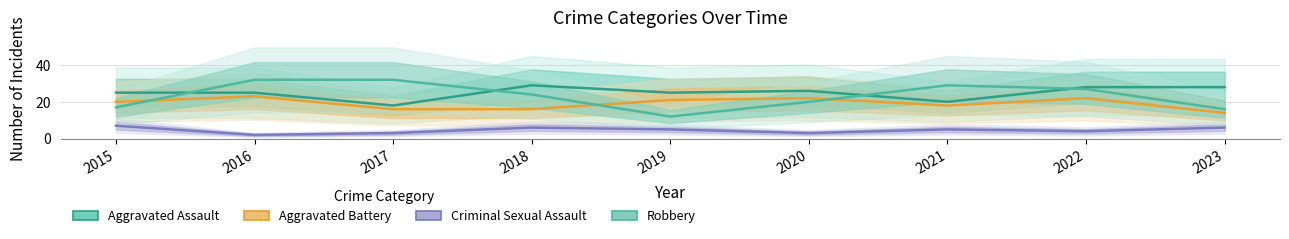

Does the chart display data point markers on the line(s)?

No